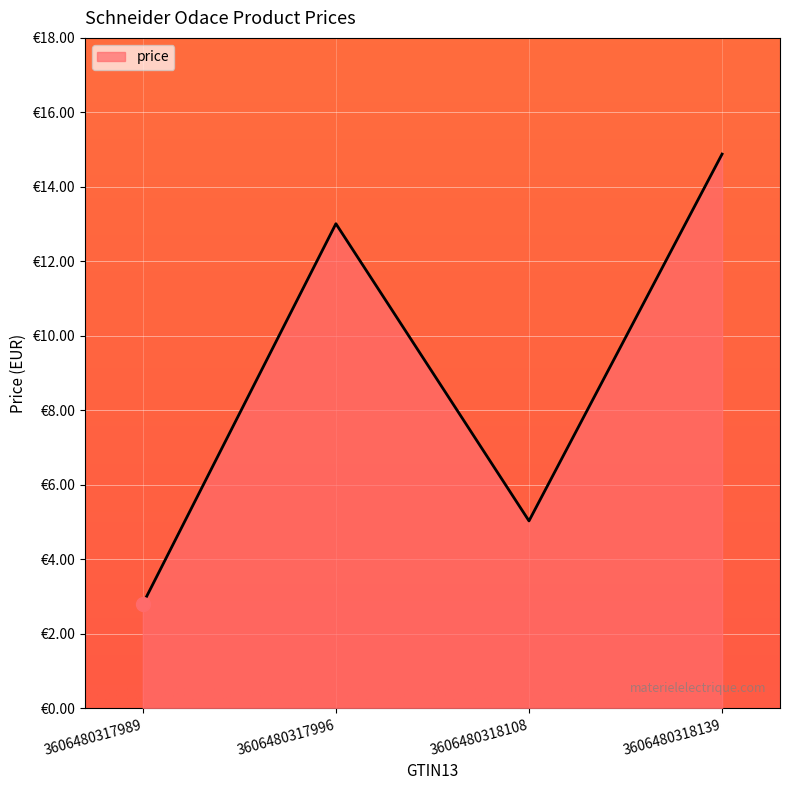

Approximately how many times larger is the value at 3606480317989 compared to 3606480317996?

0.2